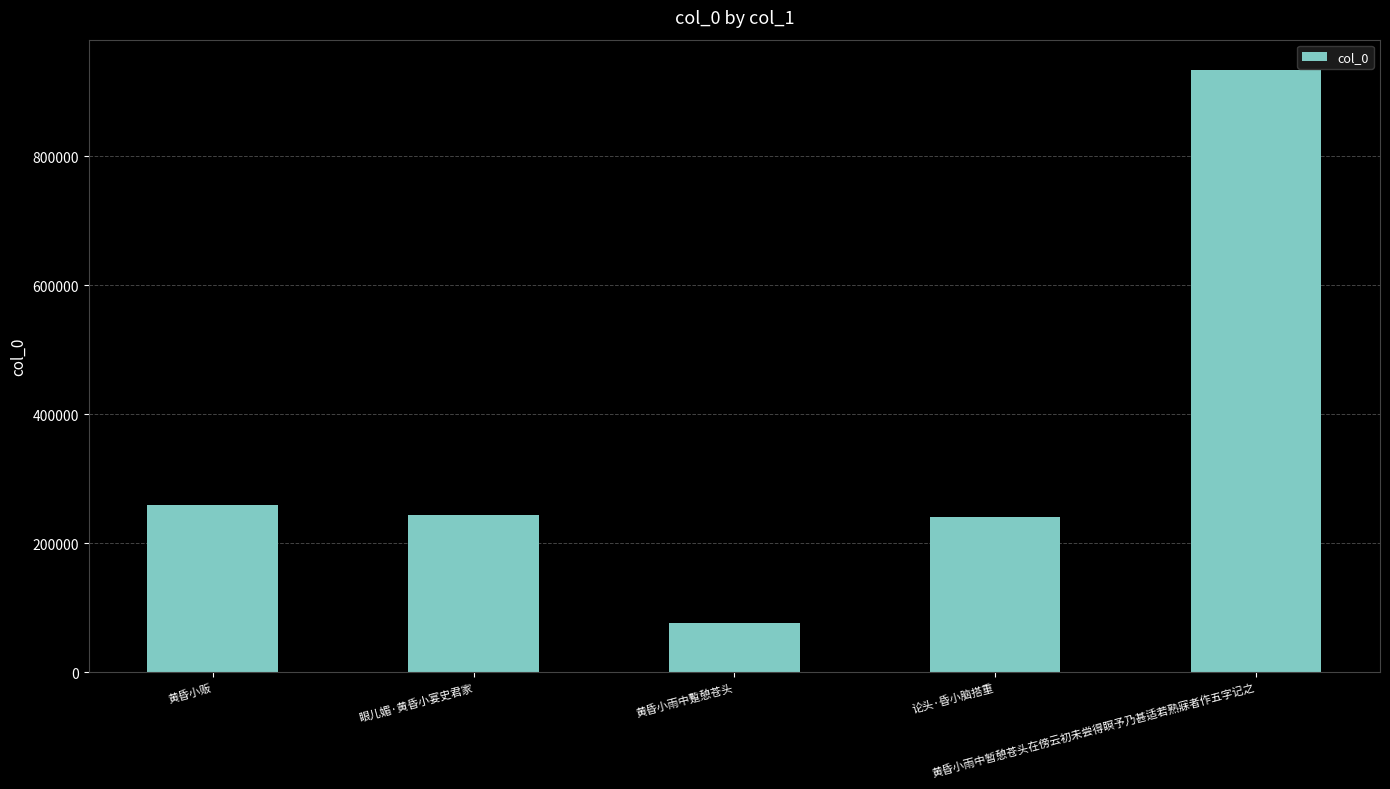

What is the greatest value displayed?

934239